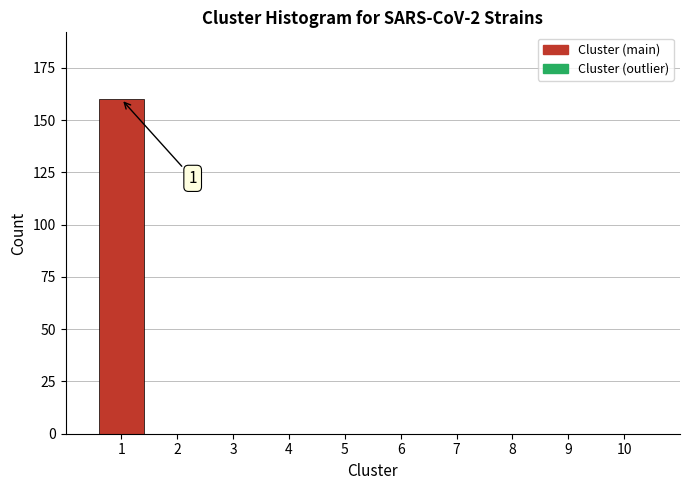

Reading left to right, transcribe all the data shown in this chart.

1=160	2=0	3=0	4=0	5=0	6=0	7=0	8=0	9=0	10=0